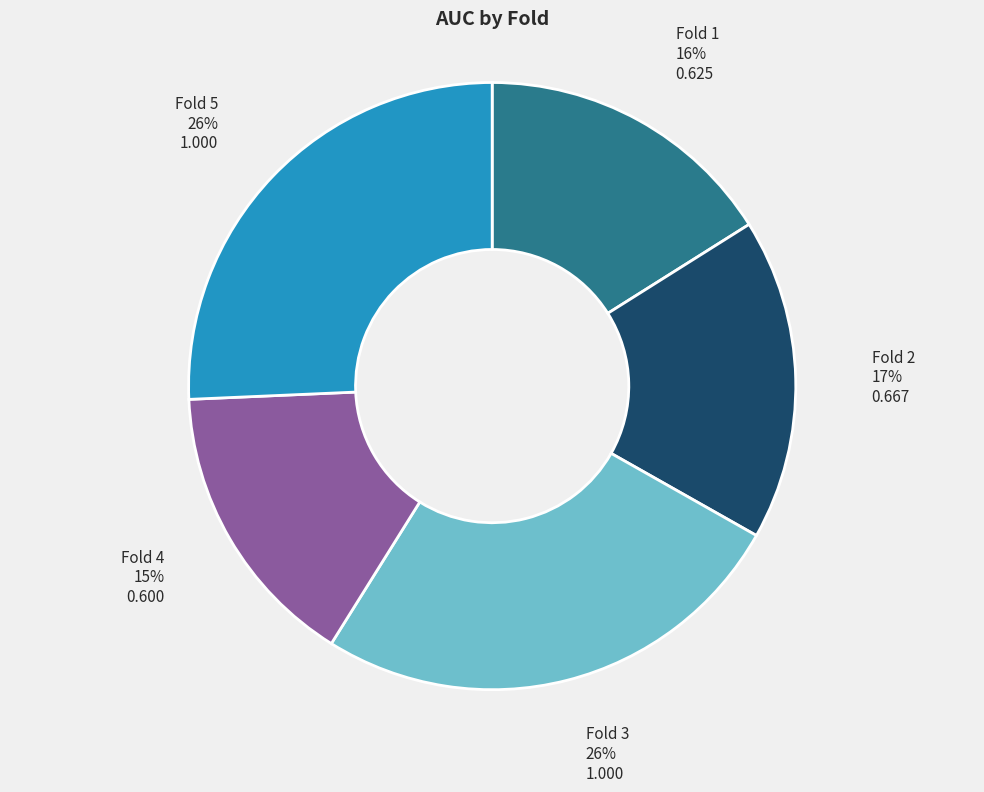

Does any single category account for the majority?

No